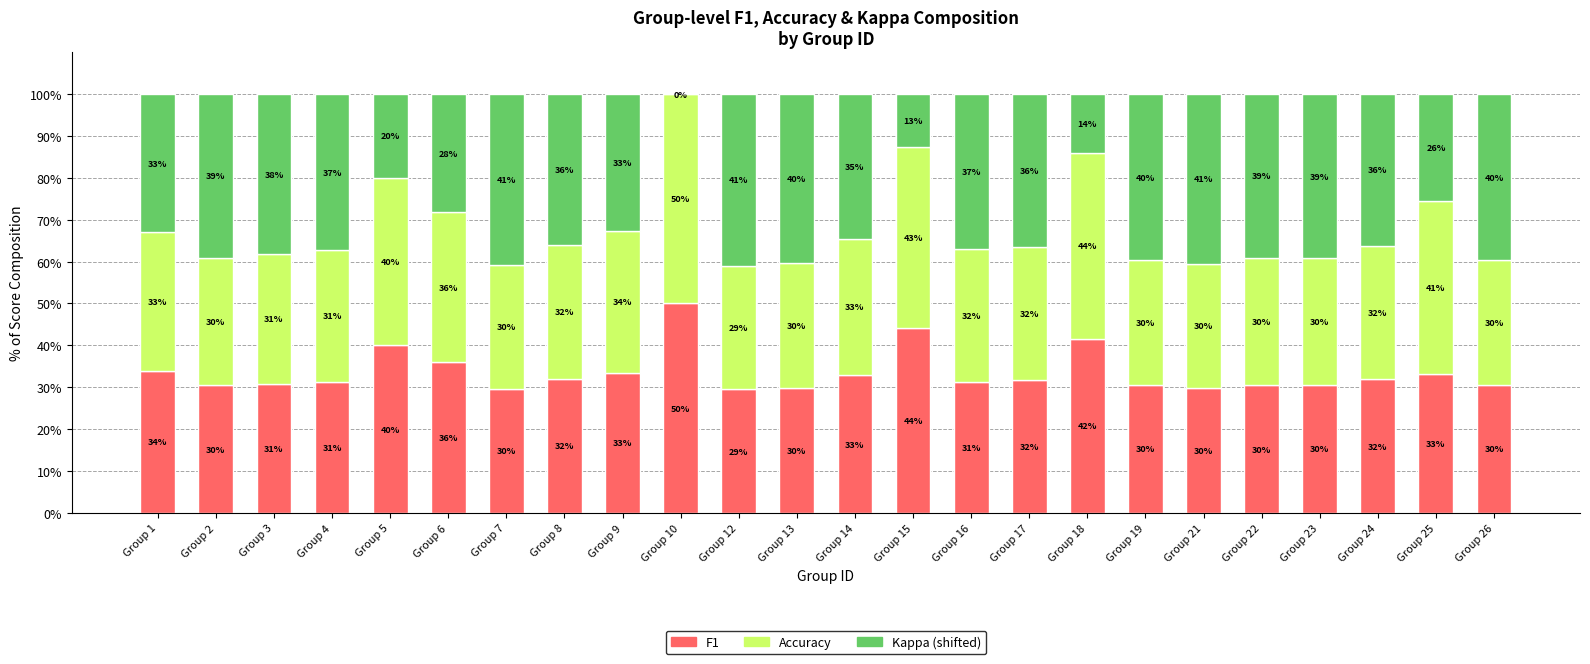

What is the highest value of the F1 series?

50.0